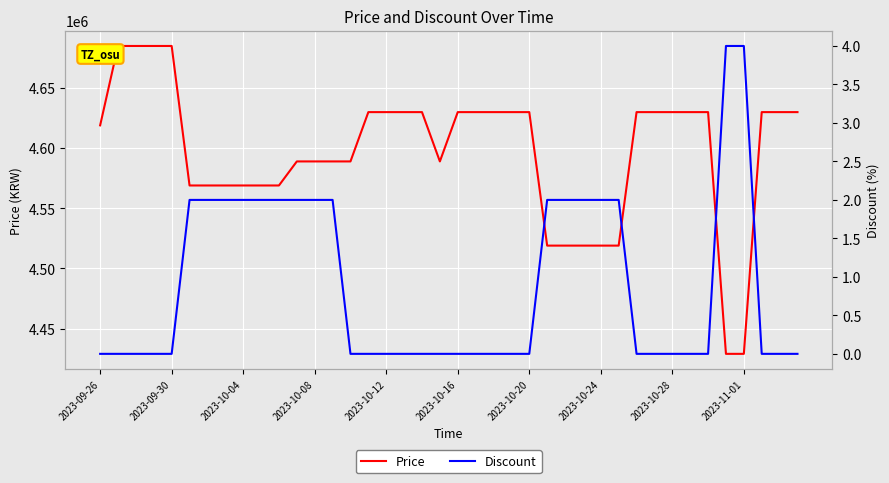

How many values in the Price series are below 4630000?

19